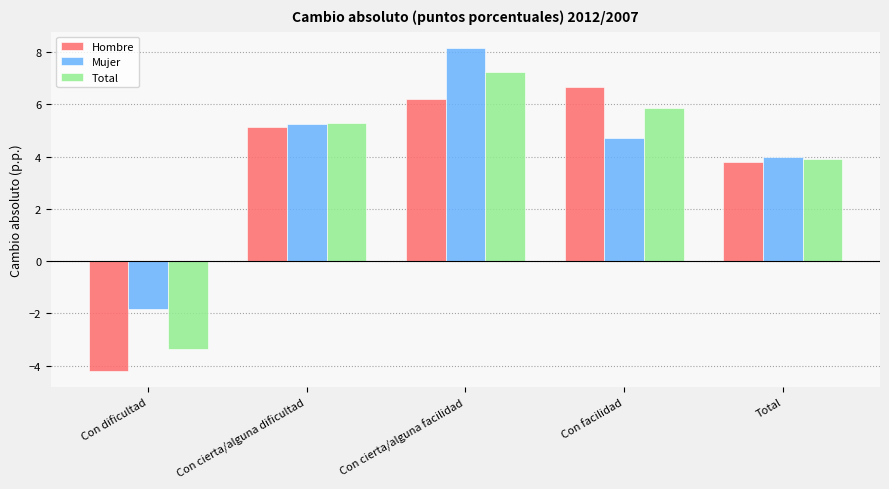

At which label does Total first exceed 5?

Con cierta/alguna dificultad